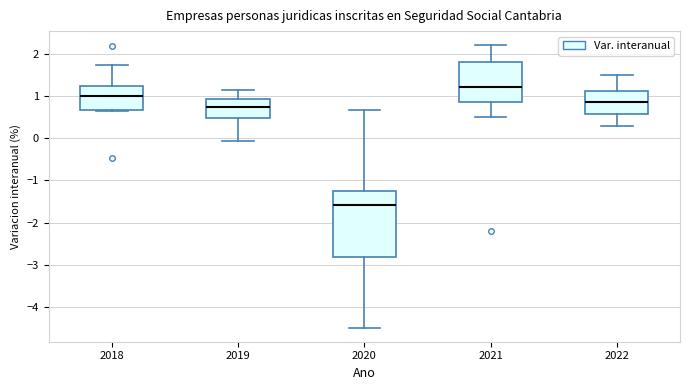

Which box is the tallest, from its lower edge to its upper edge?

2020